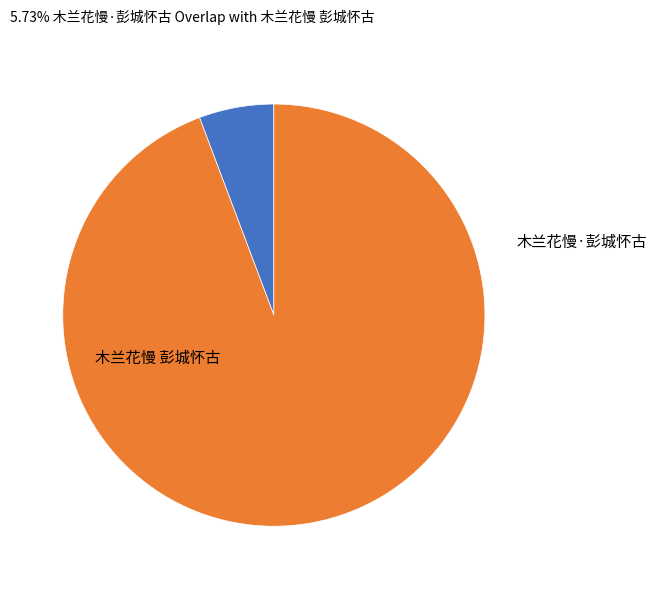

Is there any slice that represents more than half of the pie?

Yes